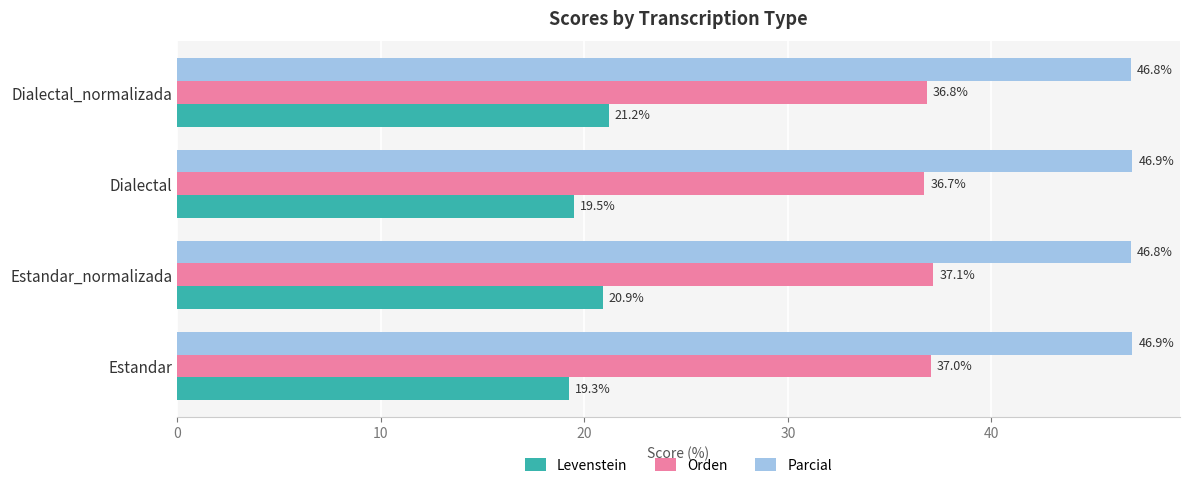

Which series has the largest range (max minus min)?

Levenstein